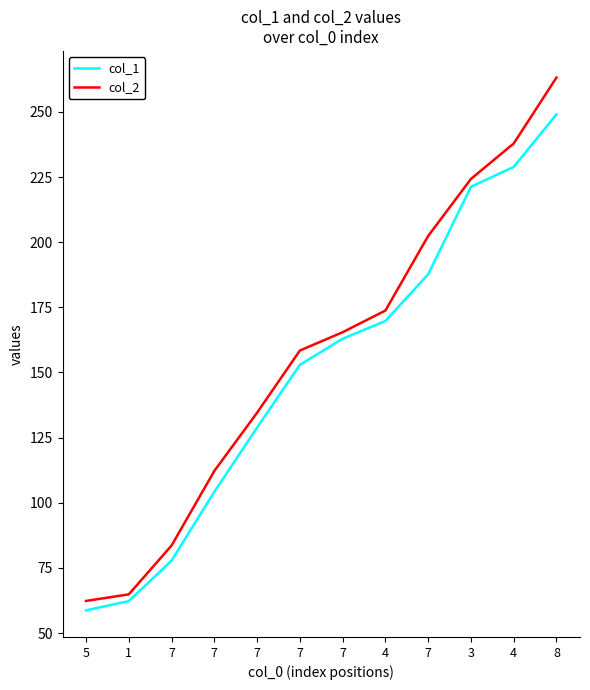

At which label does col_2 reach its minimum?

5